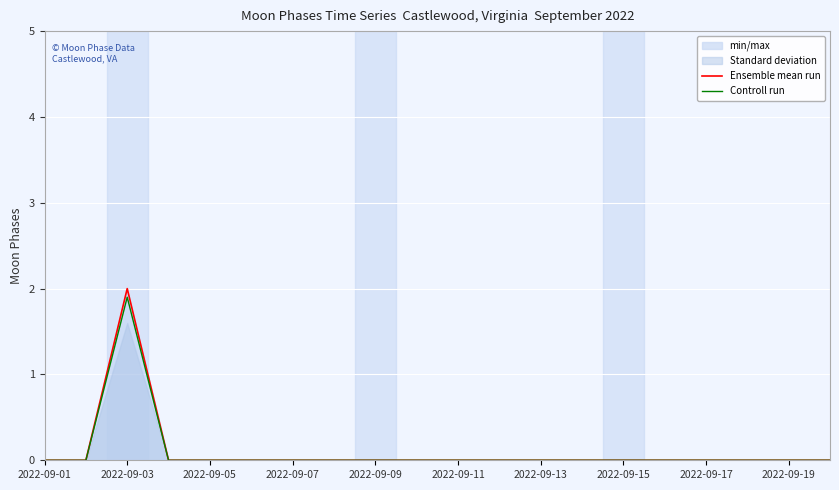

Reading left to right, extract all data points from this chart.

Ensemble mean run: 0.0	0.0	2.0	0.0	0.0	0.0	0.0	0.0	0.0	0.0	0.0	0.0	0.0	0.0	0.0	0.0	0.0	0.0	0.0	0.0
Controll run: 0.0	0.0	1.9	0.0	0.0	0.0	0.0	0.0	0.0	0.0	0.0	0.0	0.0	0.0	0.0	0.0	0.0	0.0	0.0	0.0